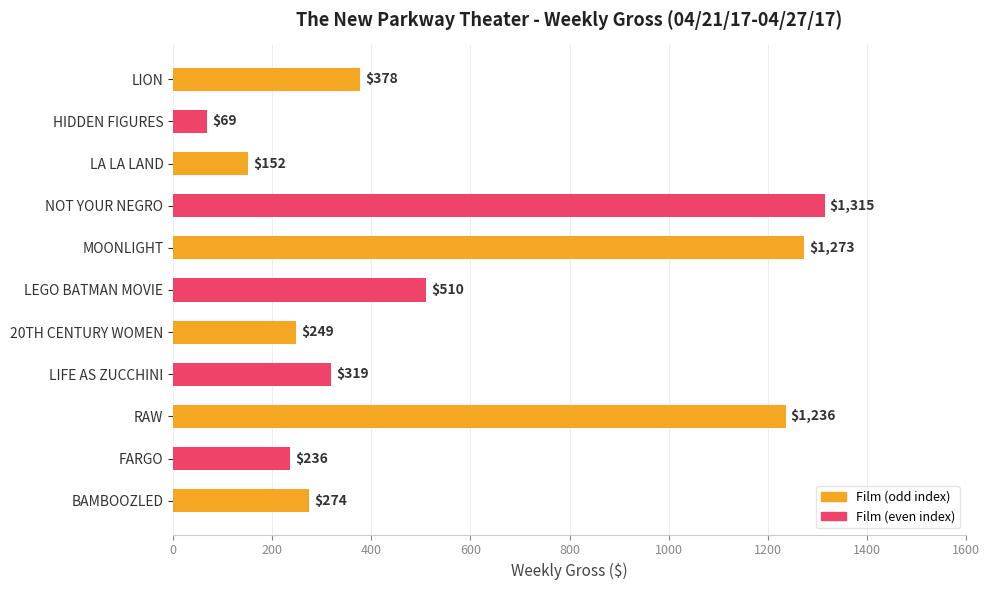

List the labels in order of value, largest first.

NOT YOUR NEGRO, MOONLIGHT, RAW, LEGO BATMAN MOVIE, LION, LIFE AS ZUCCHINI, BAMBOOZLED, 20TH CENTURY WOMEN, FARGO, LA LA LAND, HIDDEN FIGURES